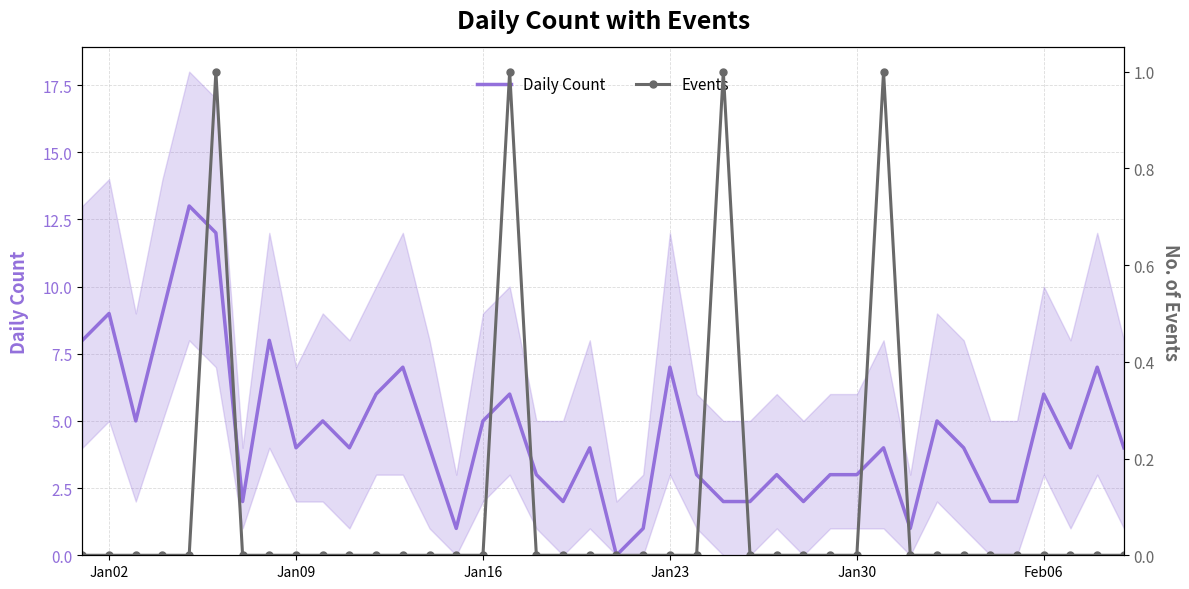

What is the highest value of the Daily Count series?

13